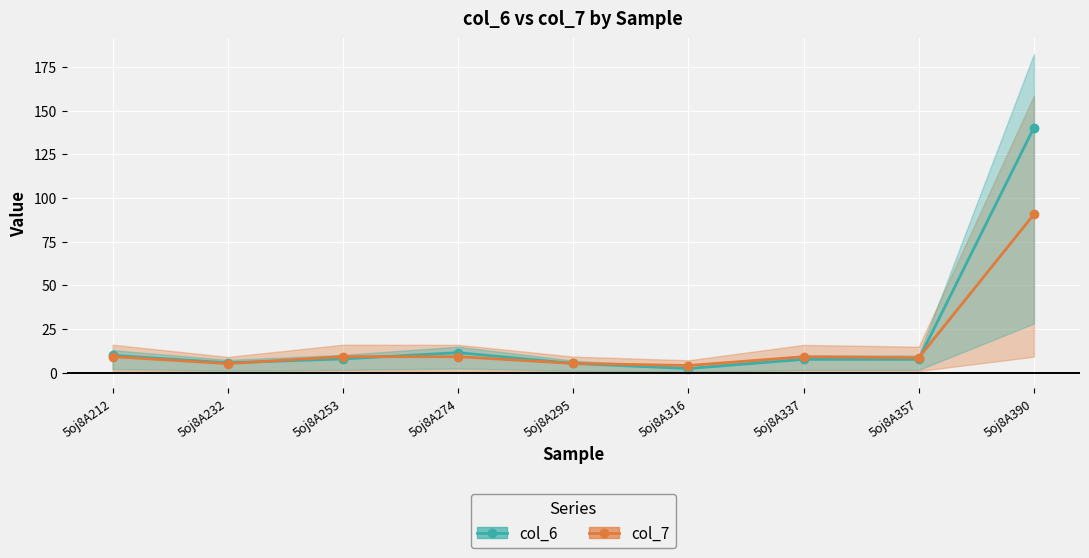

How many intersections are there between col_6 and col_7?

4